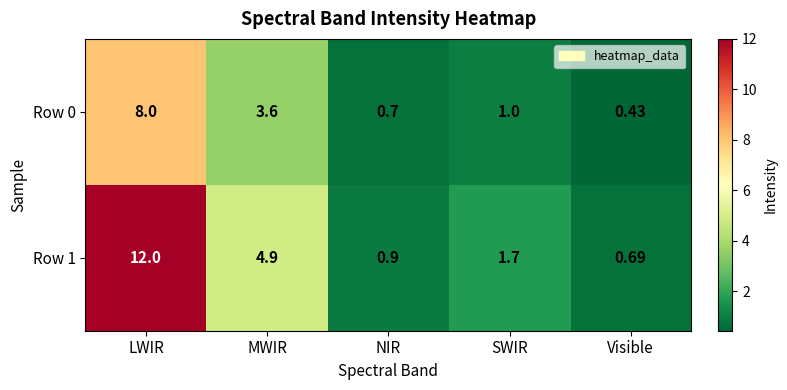

Is the value of Row 0 at MWIR greater than the value of Row 1 at LWIR?

No